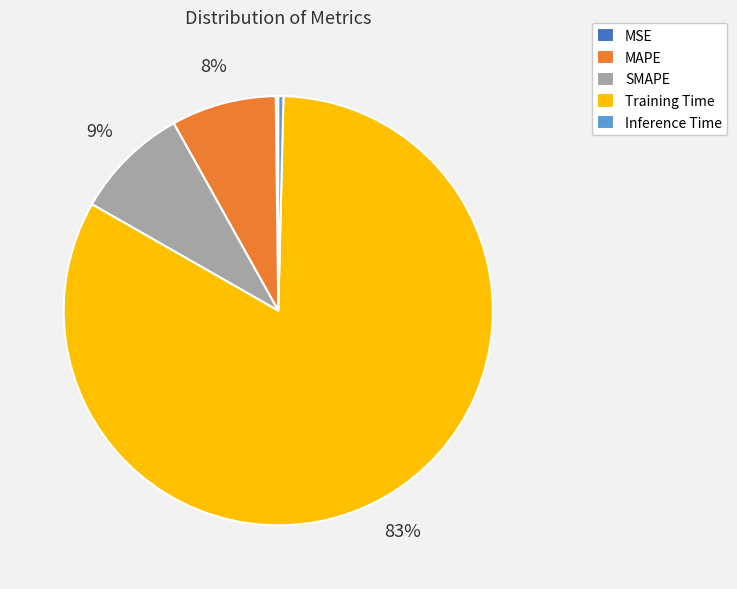

To the nearest percent, what is the difference between the largest and smallest slice percentages?

83%